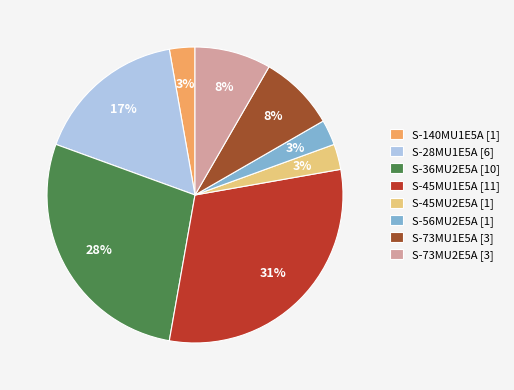

Do S-140MU1E5A and S-45MU1E5A together represent more than half of the pie?

No